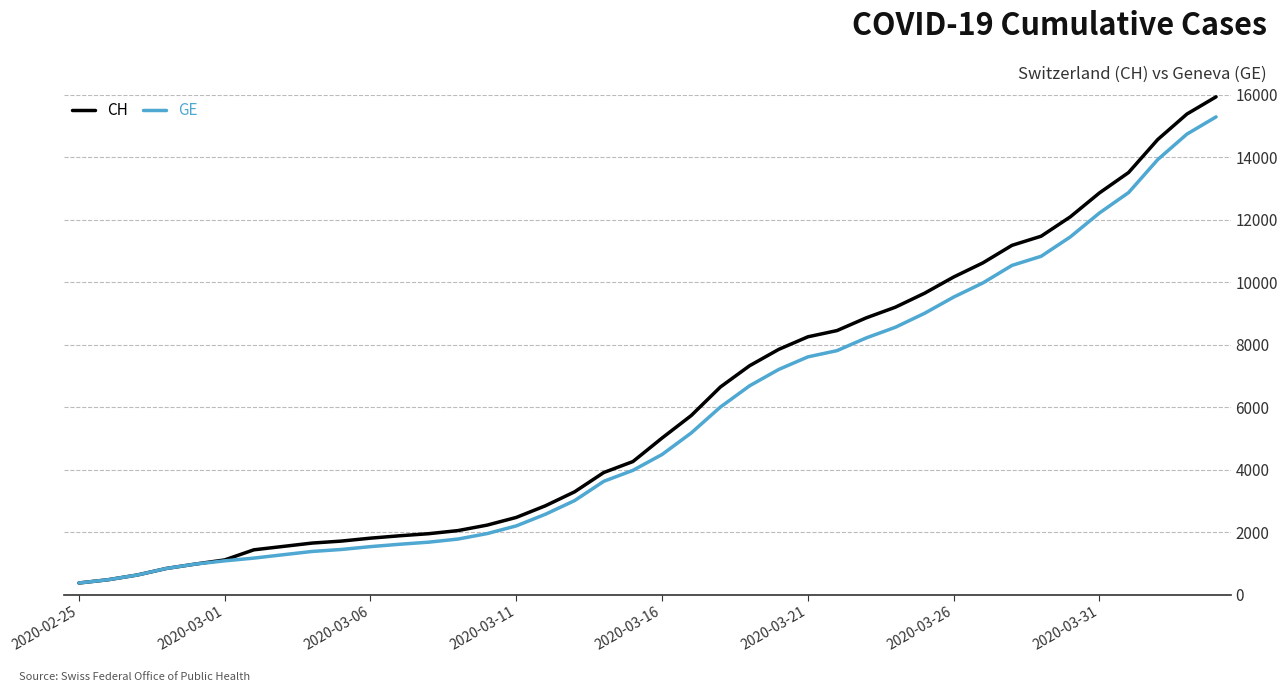

List the series in order of their overall mean, highest first.

CH, GE